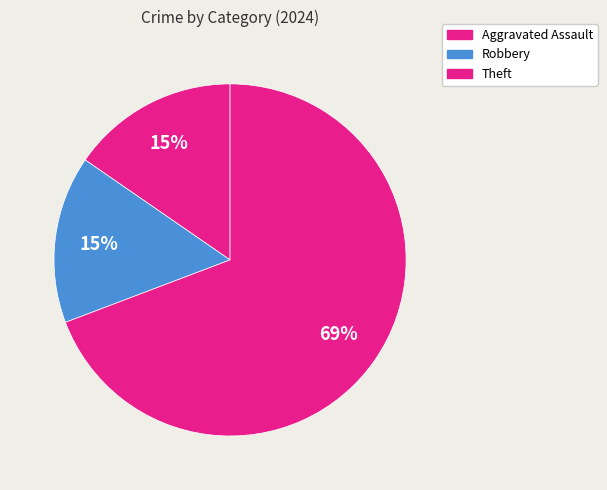

How many slices are in this pie chart?

3